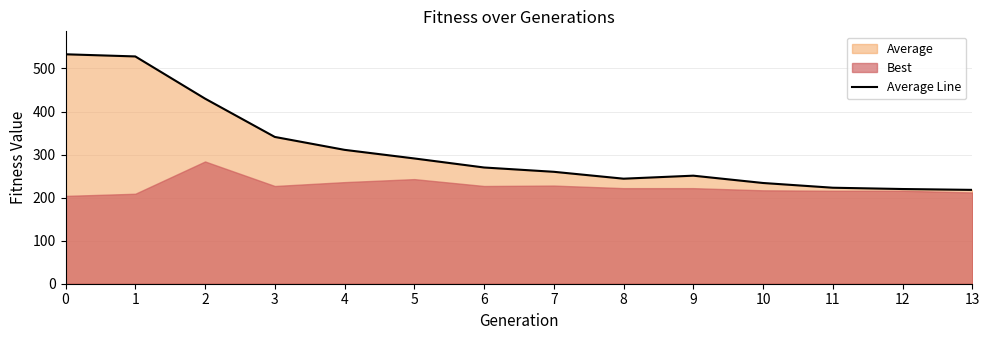

The value of Average Line at 1 is 528. True or false?

True